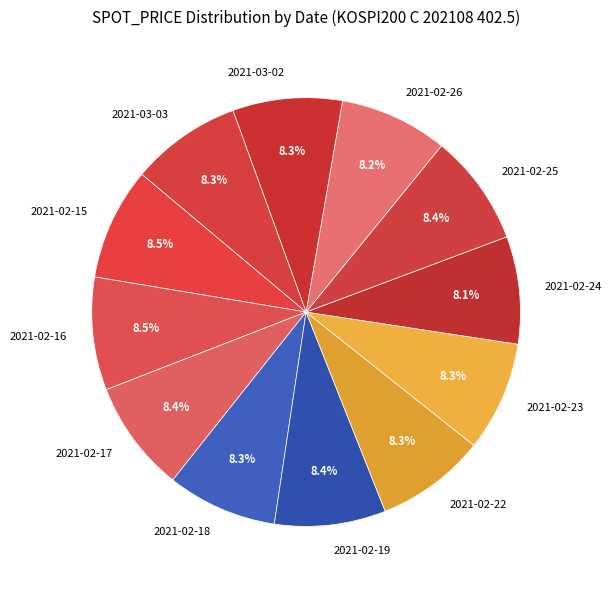

Does 2021-02-16 account for over 50% of the chart?

No